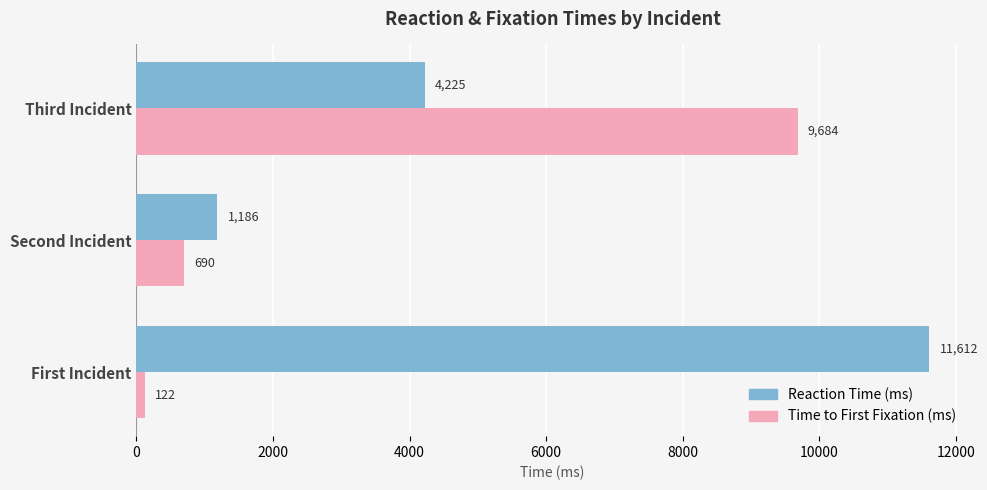

What is the spread (max minus min) of values at Second Incident?

496